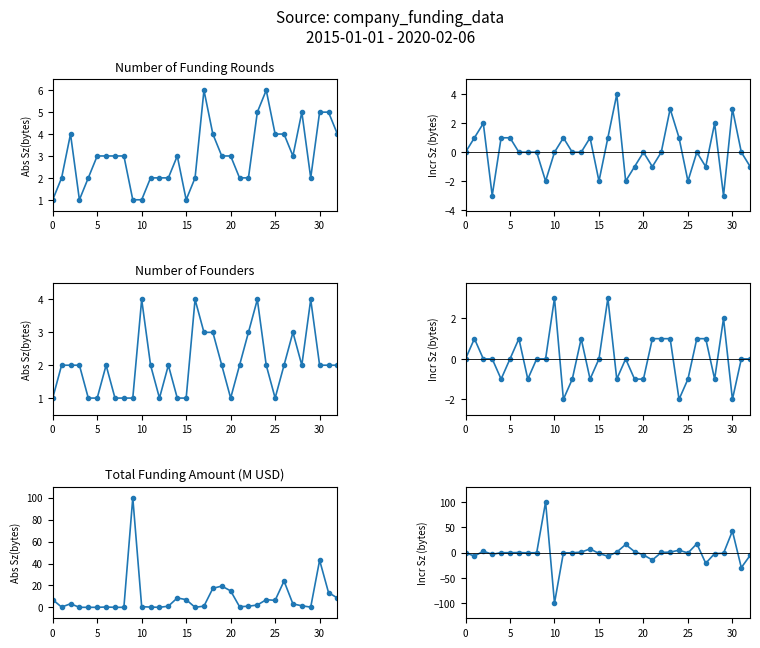

At which category does the chart reach its peak across all series?

9